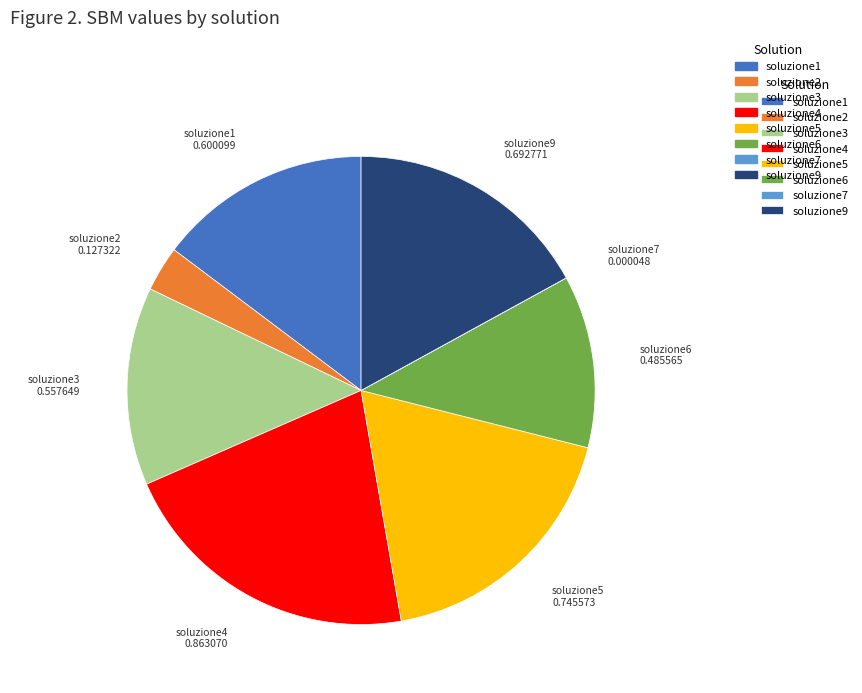

Does any single category account for the majority?

No